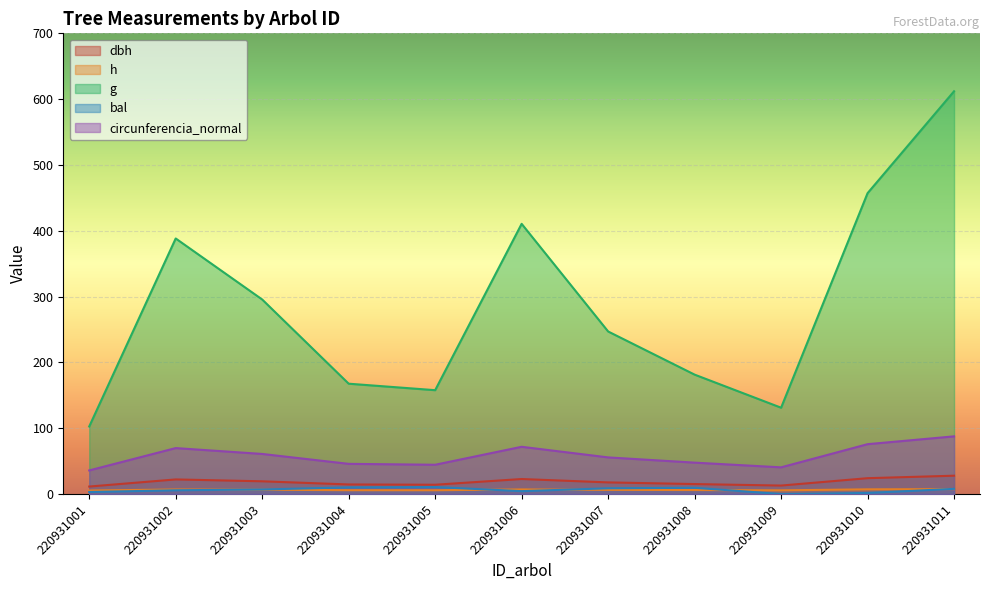

What are all the series names shown in the legend?

dbh, h, g, bal, circunferencia_normal